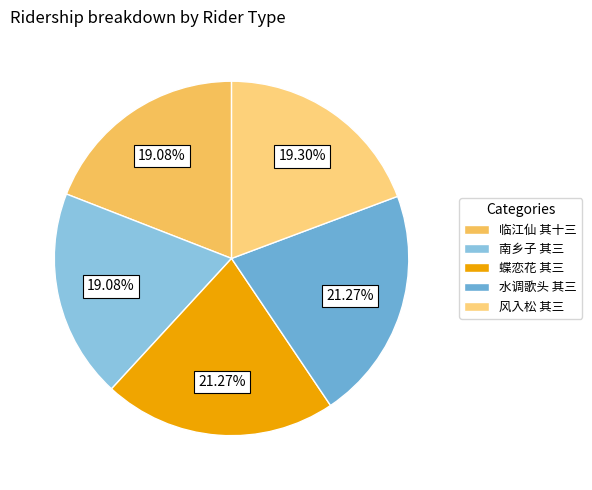

To the nearest percent, what is the combined percentage of 水调歌头 其三 and 临江仙 其十三?

40%